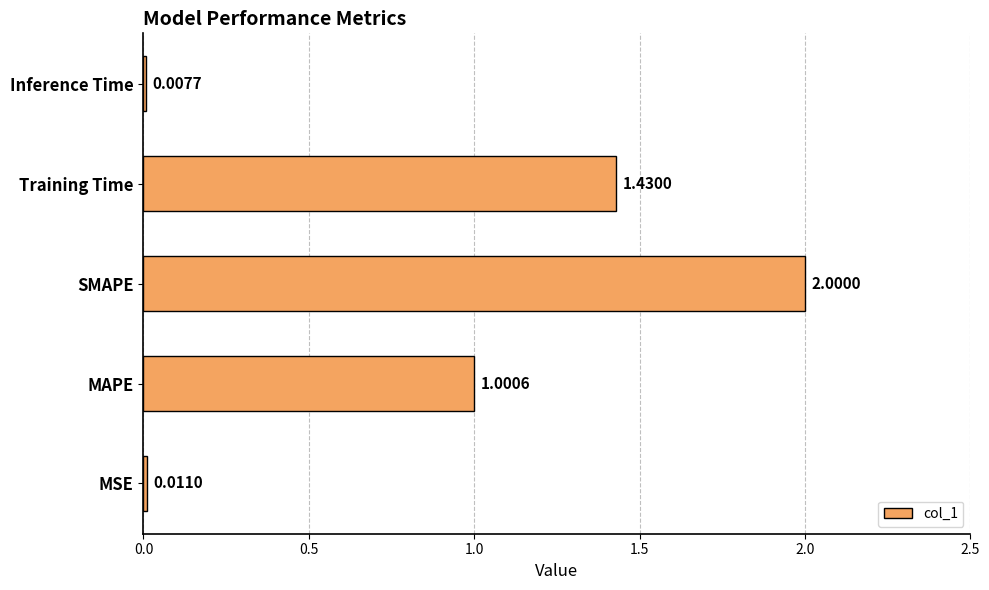

Where is the data nearest to the value 1?

MAPE